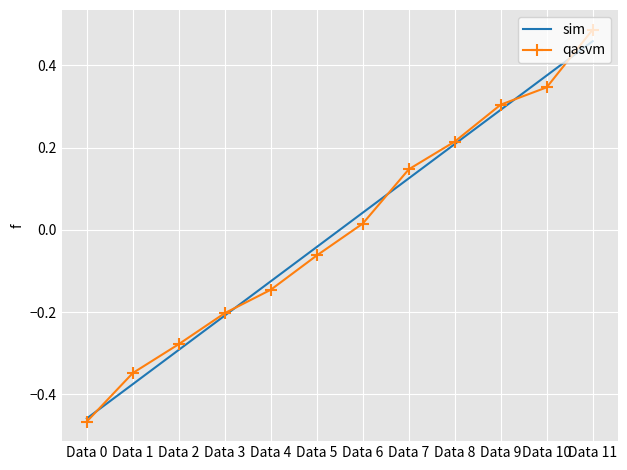

How many distinct data groups are displayed?

2